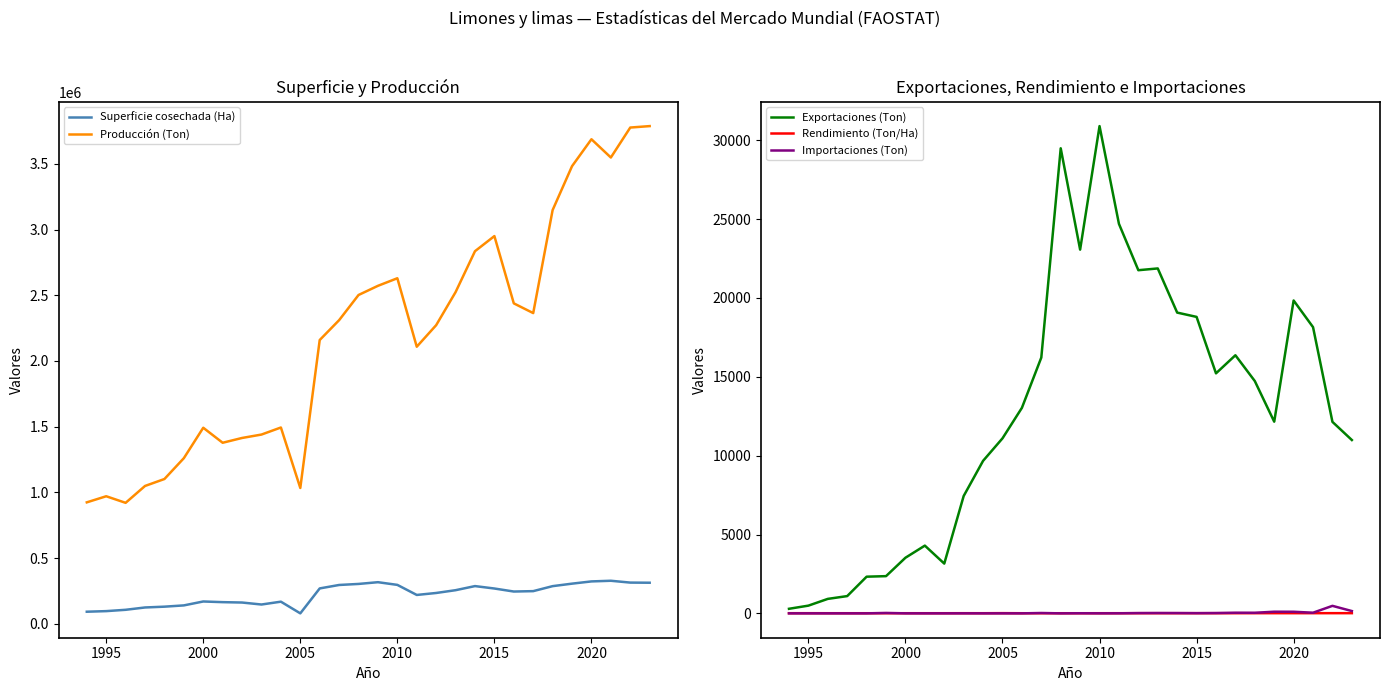

Reading left to right, what are all the values shown in this chart?

Superficie cosechada (Ha): 91400.0	95900.0	106000.0	123700.0	129800.0	139500.0	169300.0	164200.0	161300.0	146200.0	167800.0	78900.0	268700.0	294900.0	302800.0	316050.0	295600.0	219000.0	234000.0	255200.0	286410.0	268000.0	245000.0	248000.0	286000.0	305000.0	322000.0	327000.0	313000.0	312000.0
Producción (Ton): 923700.0	970100.0	920000.0	1048400.0	1101300.0	1259800.0	1491500.0	1377200.0	1413700.0	1439600.0	1493300.0	1033100.0	2159000.0	2310200.0	2501700.0	2571530.0	2629200.0	2108000.0	2272100.0	2523500.0	2835020.0	2950000.0	2438000.0	2364000.0	3148000.0	3482000.0	3687000.0	3548000.0	3776000.0	3787000.0
Exportaciones (Ton): 290.0	490.0	918.0	1095.0	2326.0	2359.9	3527.0	4296.0	3156.0	7442.0	9672.0	11099.0	13033.0	16223.0	29494.0	23067.0	30901.0	24702.0	21762.0	21874.0	19073.9	18801.3	15221.3	16368.6	14732.2	12155.5	19841.7	18151.0	12144.2	10992.4
Rendimiento (Ton/Ha): 10.1	10.1	8.7	8.5	8.5	9.0	8.8	8.4	8.8	9.8	8.9	13.1	8.0	7.8	8.3	8.1	8.9	9.6	9.7	9.9	9.9	11.0	10.0	9.5	11.0	11.4	11.5	10.9	12.1	12.1
Importaciones (Ton): 0.0	0.0	0.0	0.0	0.0	25.1	1.0	0.0	0.0	1.0	0.0	0.0	0.0	22.0	0.0	7.0	2.0	4.0	18.0	22.0	19.6	12.6	20.3	40.4	37.2	104.6	101.8	41.2	476.6	146.4